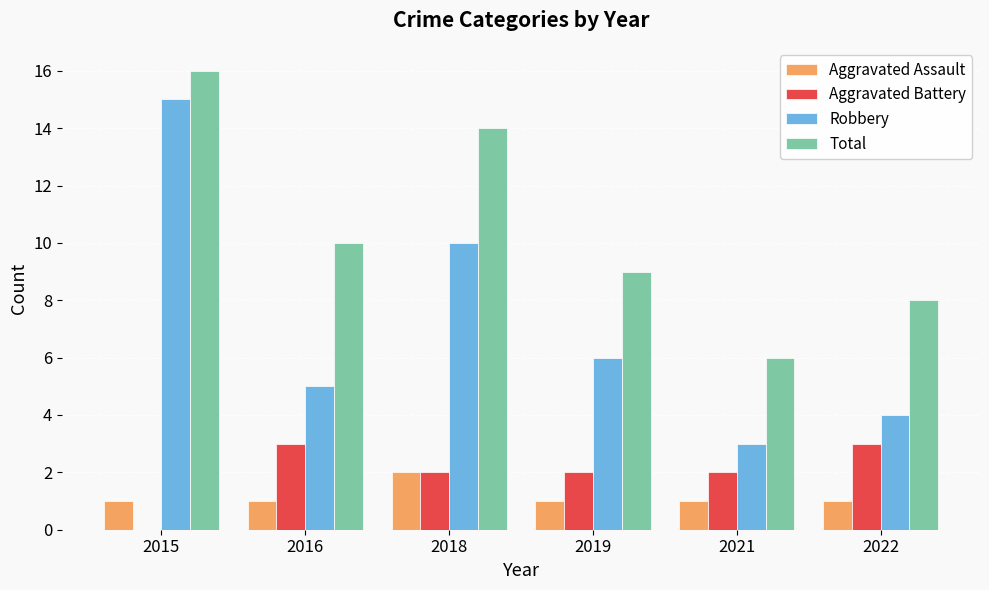

Are the bars grouped side by side (vs. stacked)?

Yes